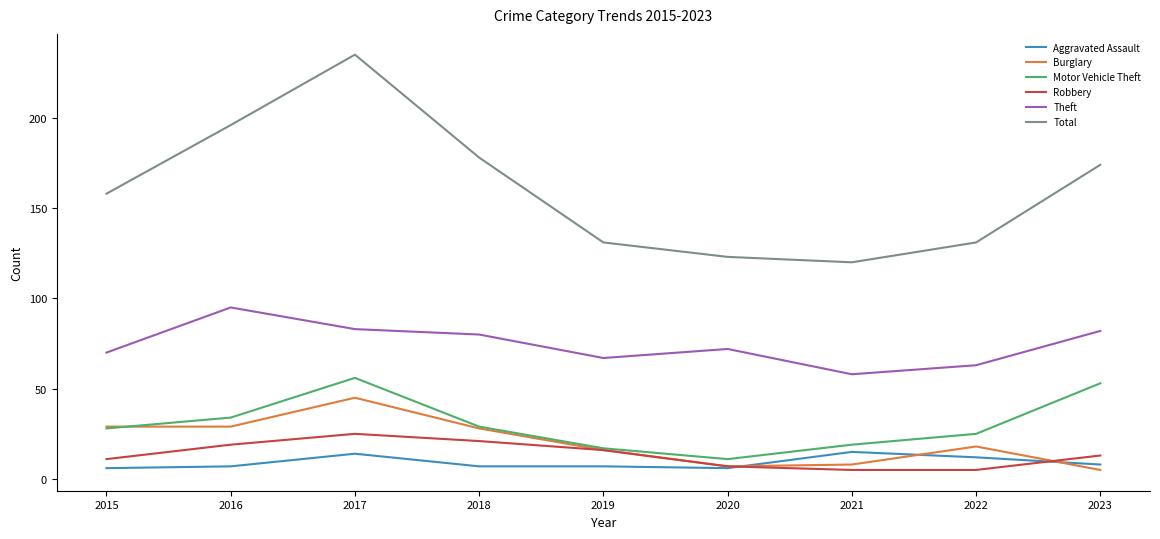

Which series has the largest total across all categories?

Total